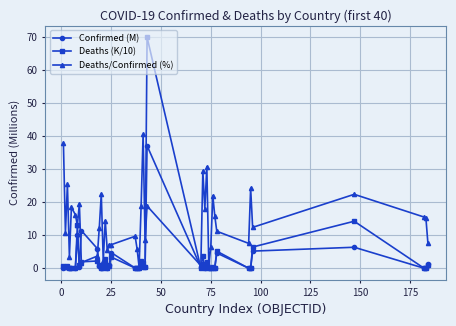

Which series has the largest total across all categories?

Deaths/Confirmed (%)